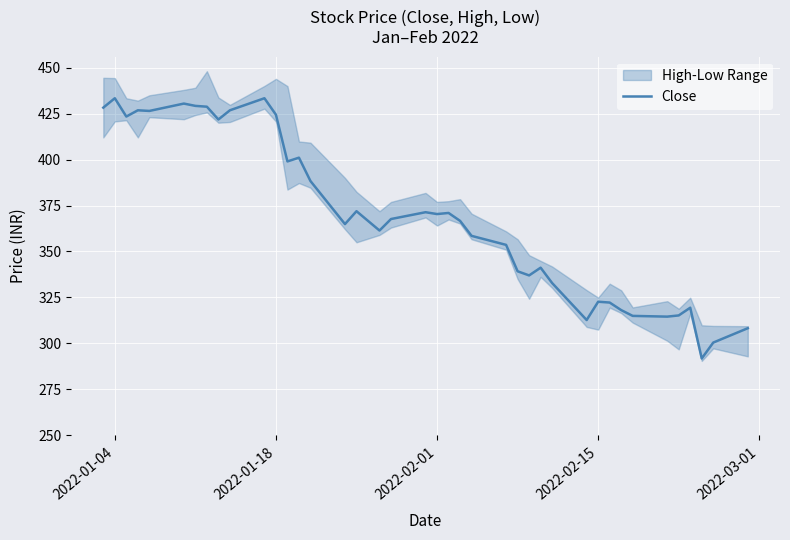

How many lines are shown in the chart?

1